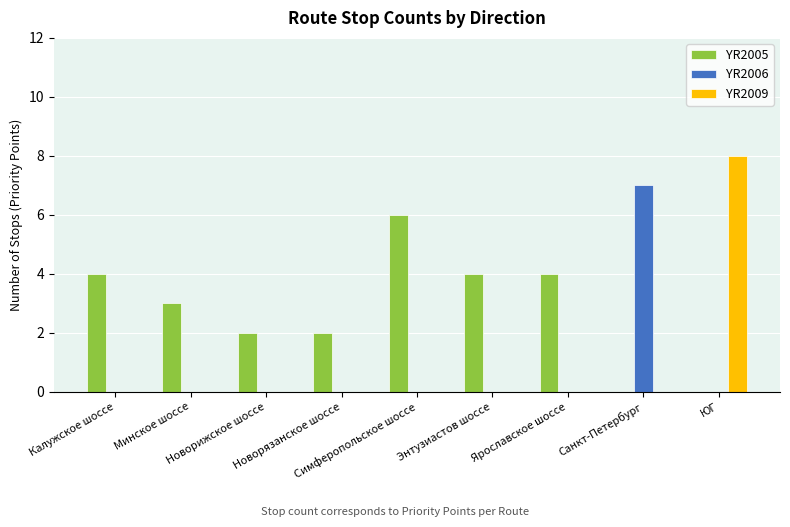

Which series has the largest total across all categories?

YR2005